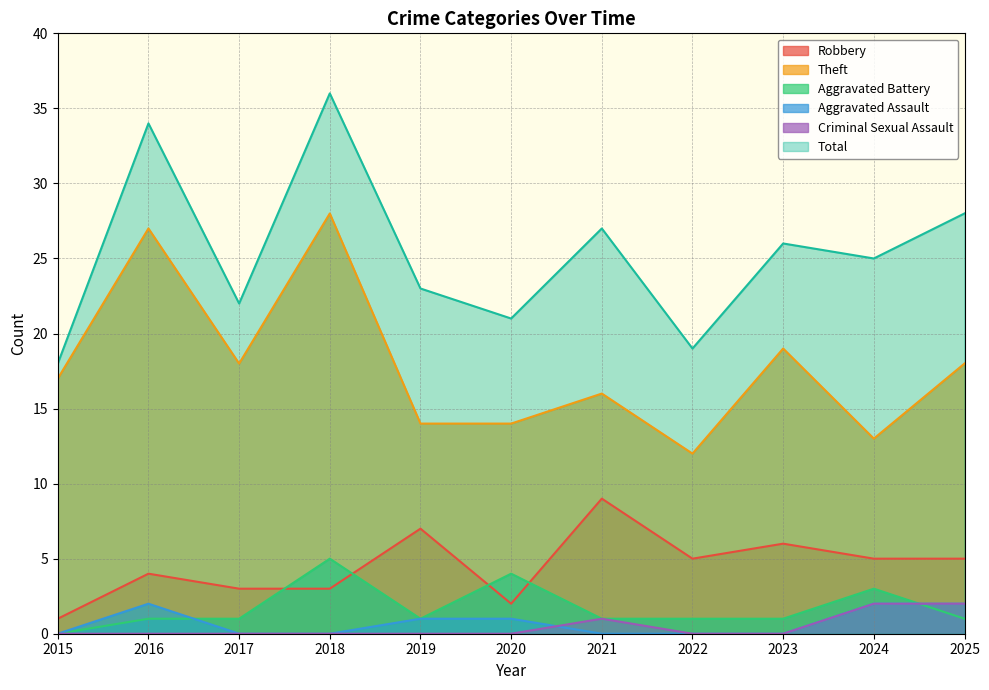

True or false: Robbery and Total cross at least once.

False